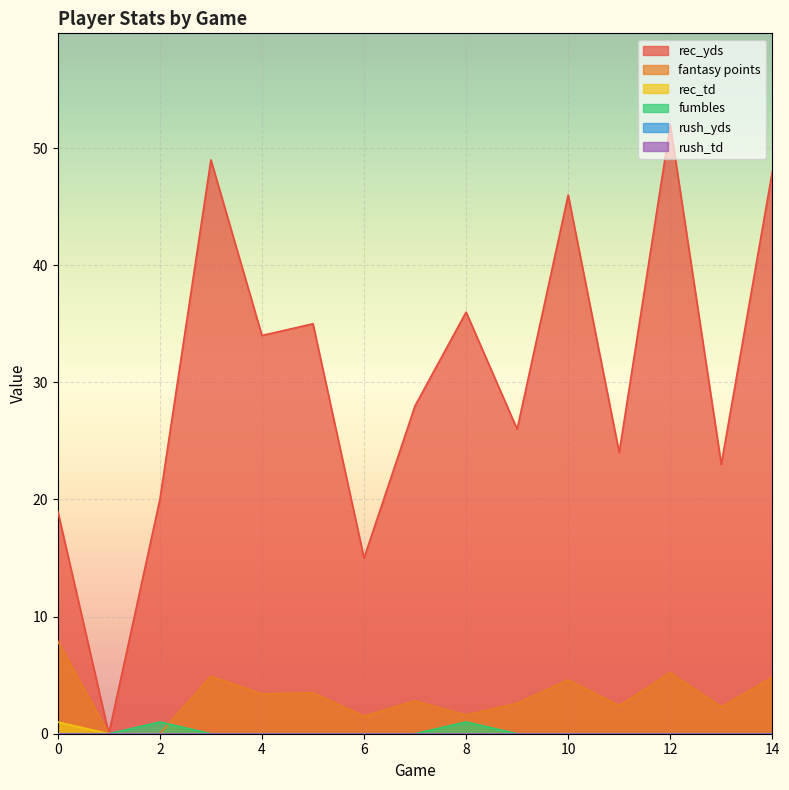

Reading left to right, list all the values displayed in this chart.

rec_yds: 19.0	0.0	20.0	49.0	34.0	35.0	15.0	28.0	36.0	26.0	46.0	24.0	52.0	23.0	48.0
fantasy points: 7.9	0.0	0.0	4.9	3.4	3.5	1.5	2.8	1.6	2.6	4.6	2.4	5.2	2.3	4.8
rec_td: 1.0	0.0	0.0	0.0	0.0	0.0	0.0	0.0	0.0	0.0	0.0	0.0	0.0	0.0	0.0
fumbles: 0.0	0.0	1.0	0.0	0.0	0.0	0.0	0.0	1.0	0.0	0.0	0.0	0.0	0.0	0.0